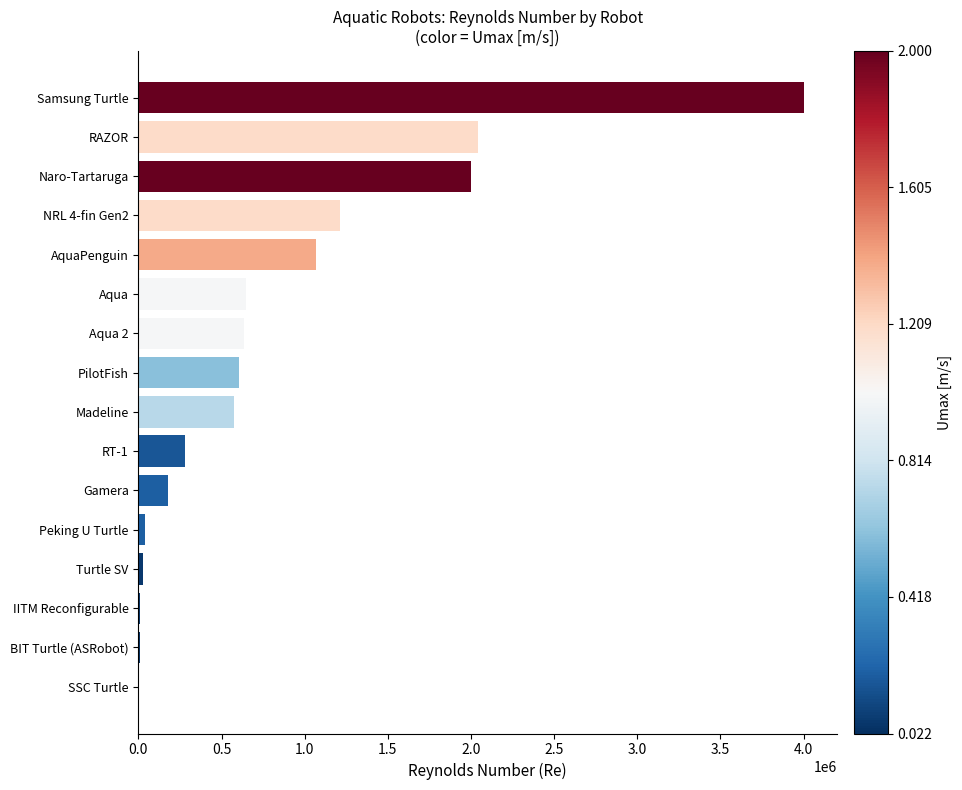

The value at NRL 4-fin Gen2 is 1982568.1. True or false?

False